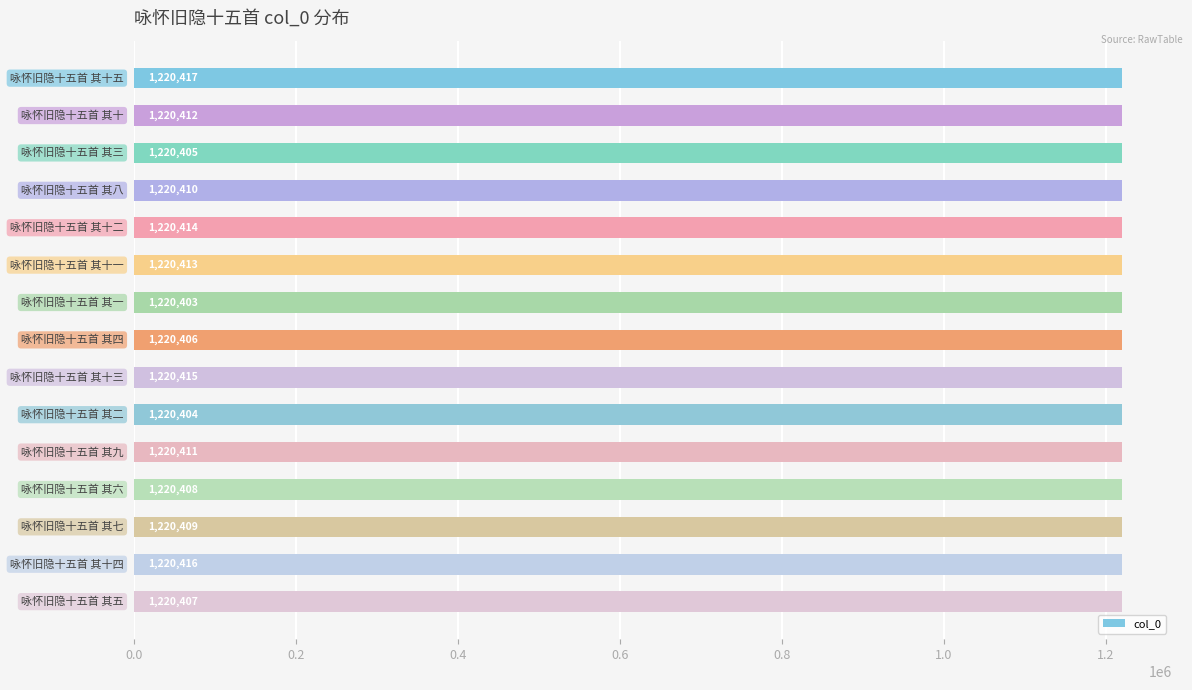

What is the difference between the maximum and second lowest values?

13